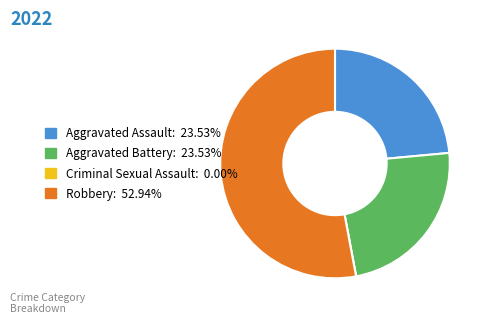

Is there a majority slice in this chart?

Yes